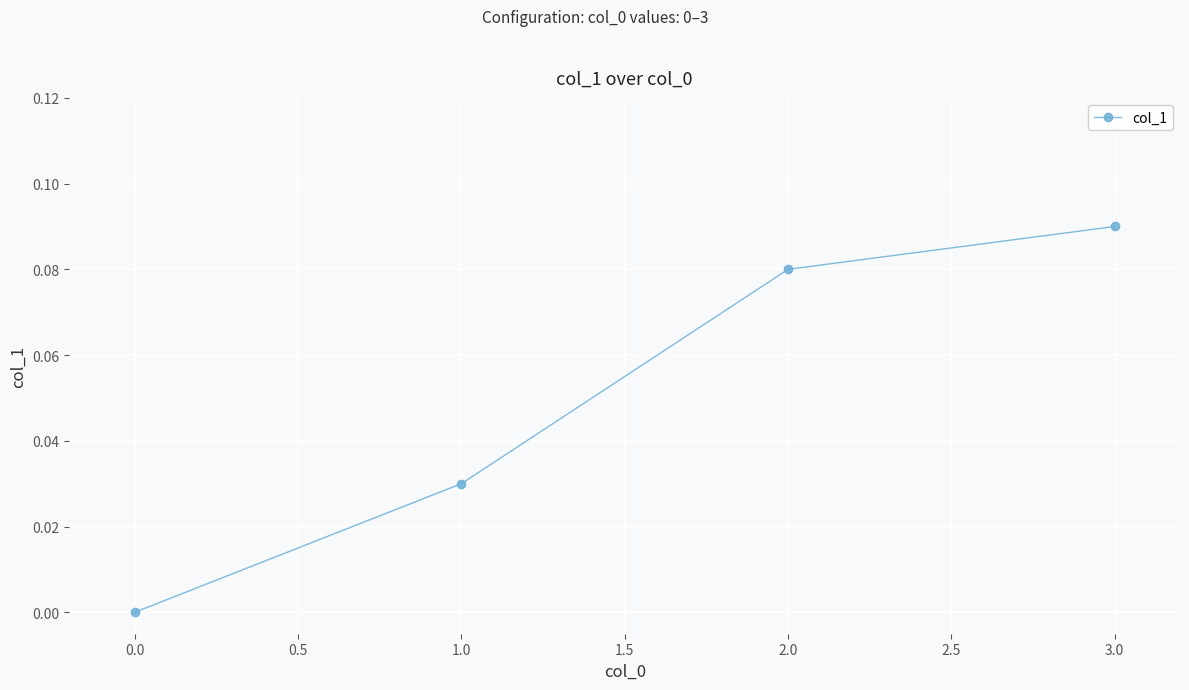

Between 0.0 and 1.0, which is larger?

1.0